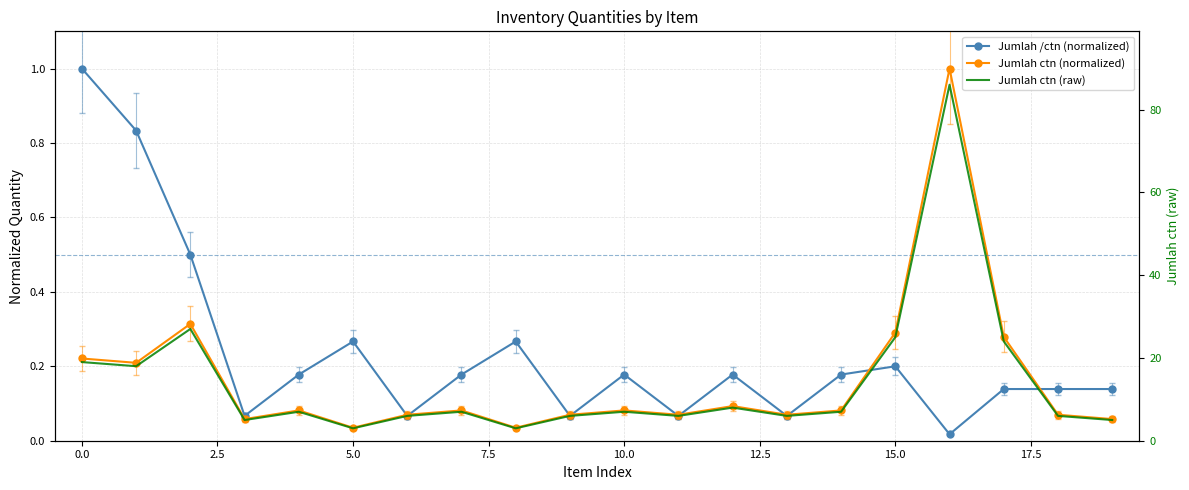

What is the total value across all series at 14?

7.3